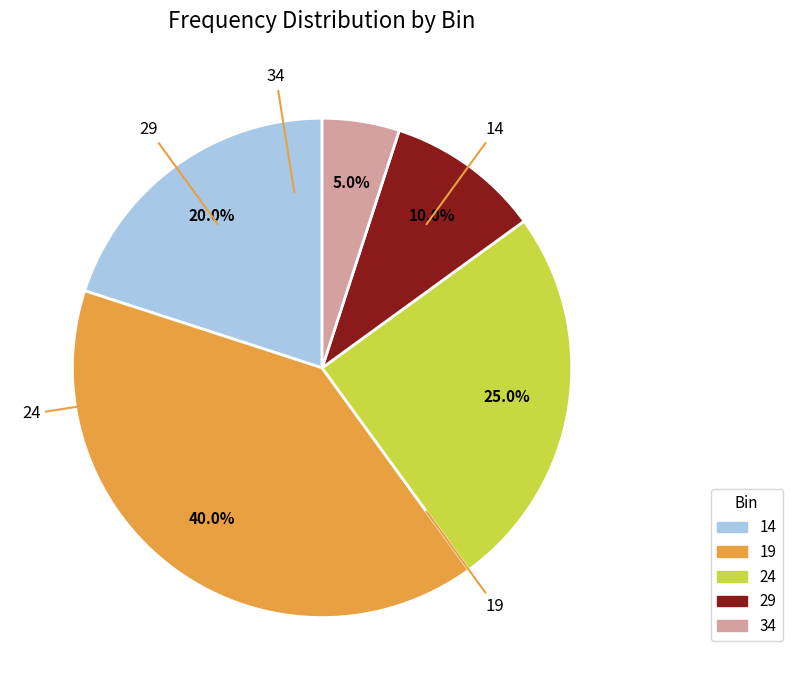

Is there any slice that represents more than half of the pie?

No